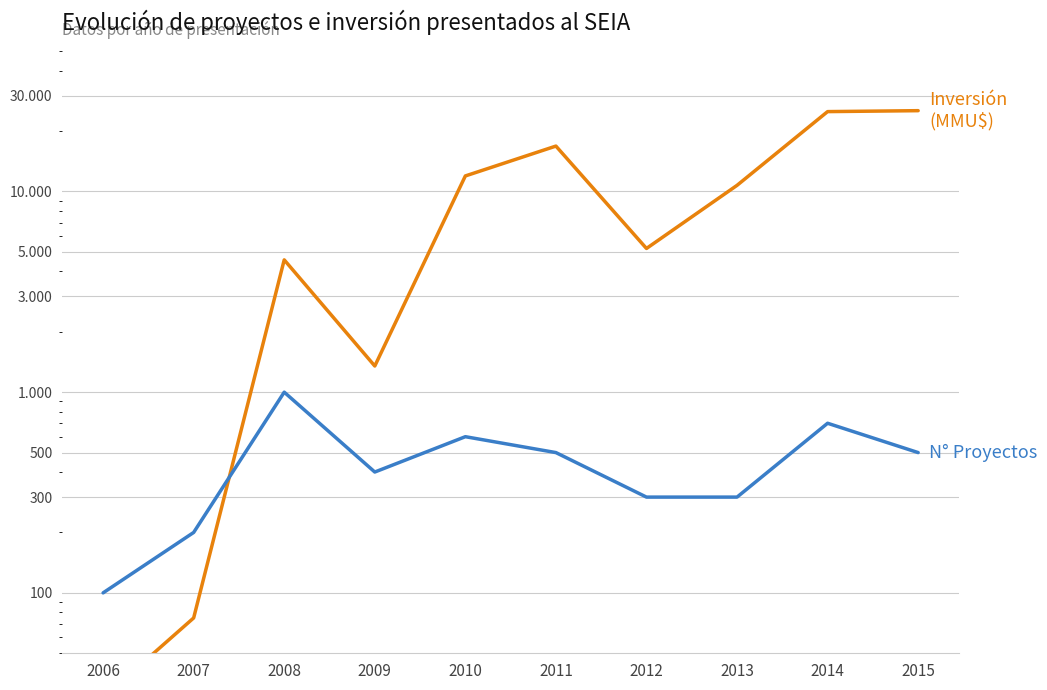

What are all the series names shown in the legend?

Inversión (MMU$), N° Proyectos (×100)